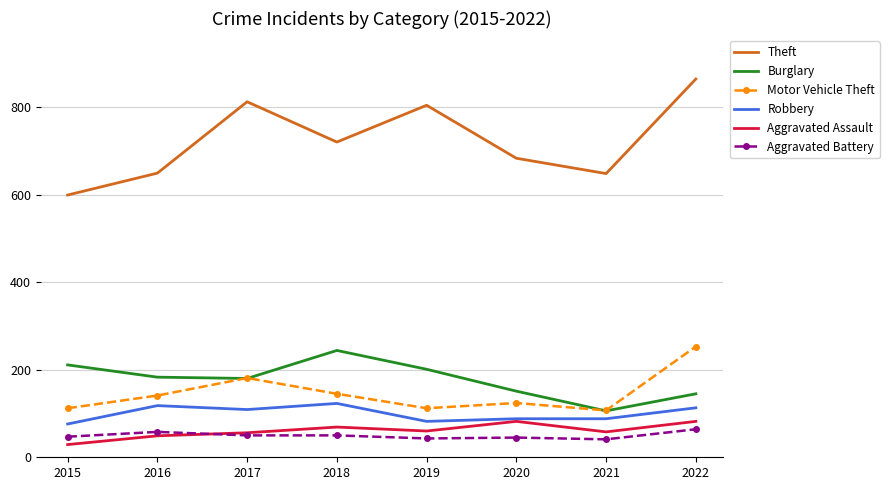

Rank the series by their maximum value, from lowest to highest.

Aggravated Battery, Aggravated Assault, Robbery, Burglary, Motor Vehicle Theft, Theft